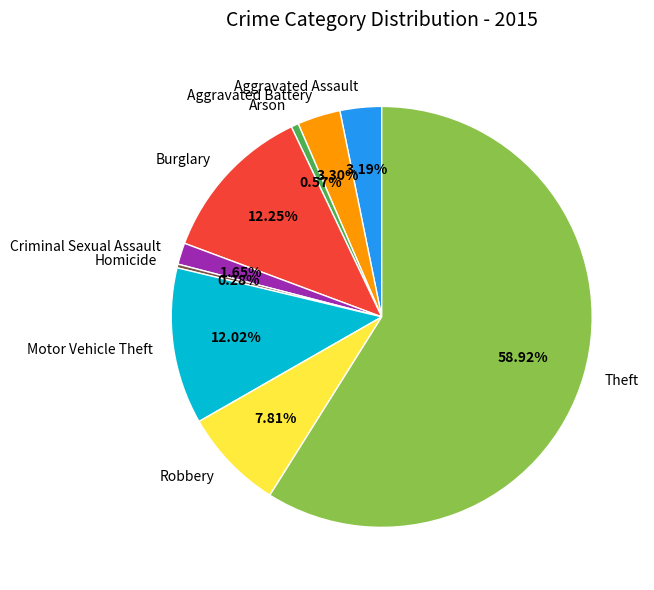

Between Theft and Arson, which is larger?

Theft